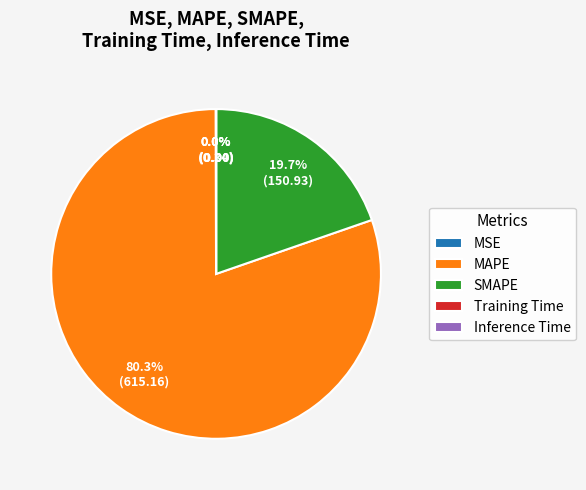

What is the largest slice in the pie chart?

MAPE